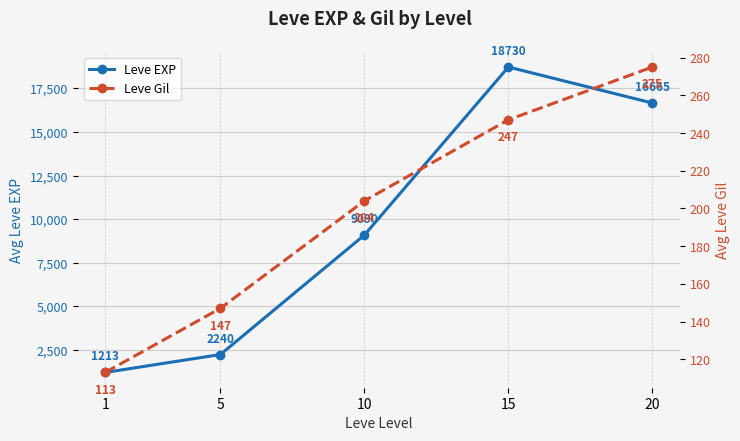

At which category does Leve EXP reach its first local peak?

15